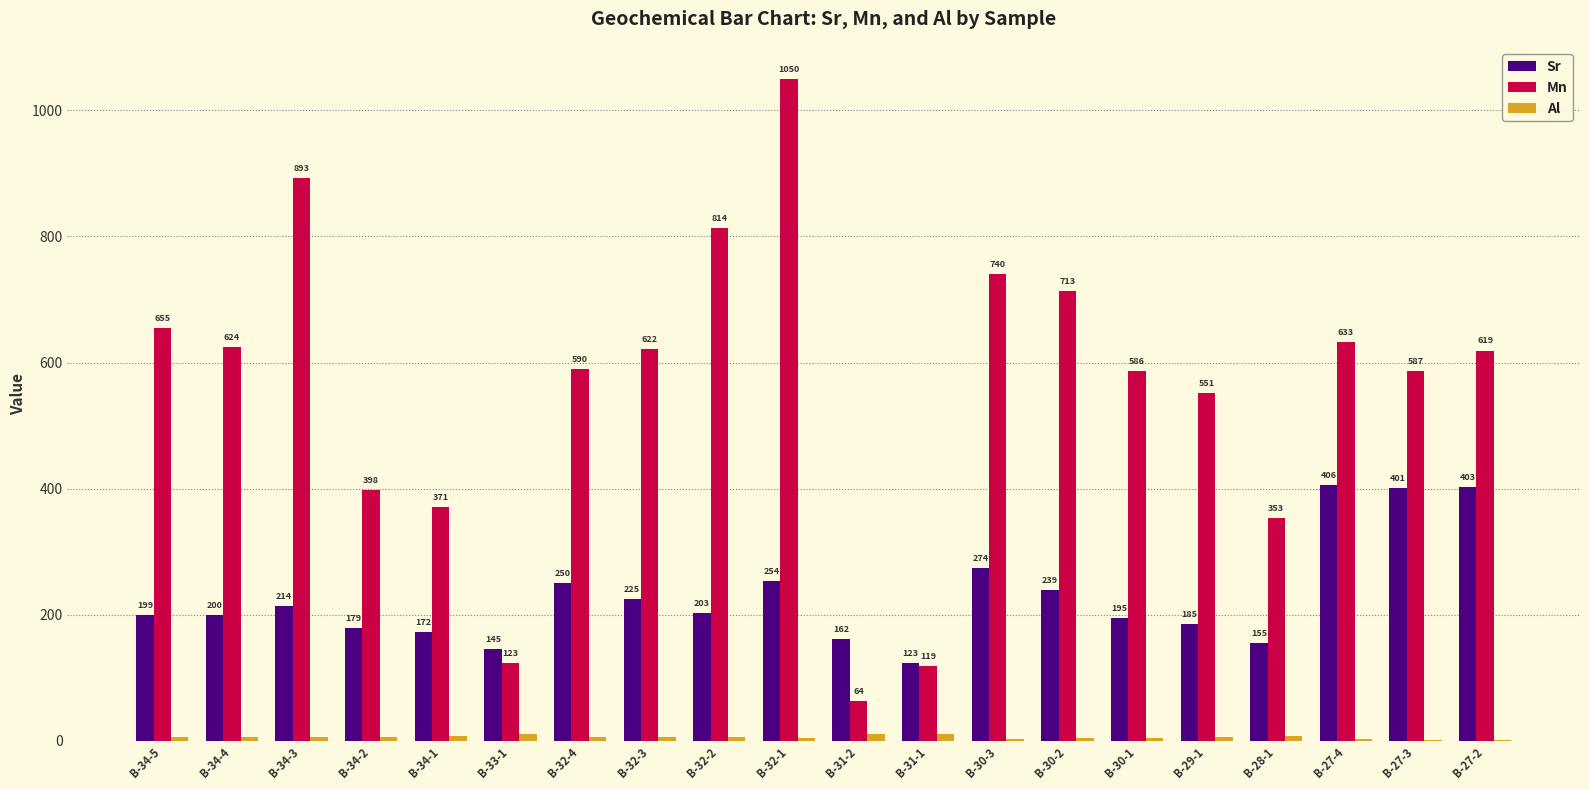

The Mn series shows 179.5 at B-31-1. True or false?

False